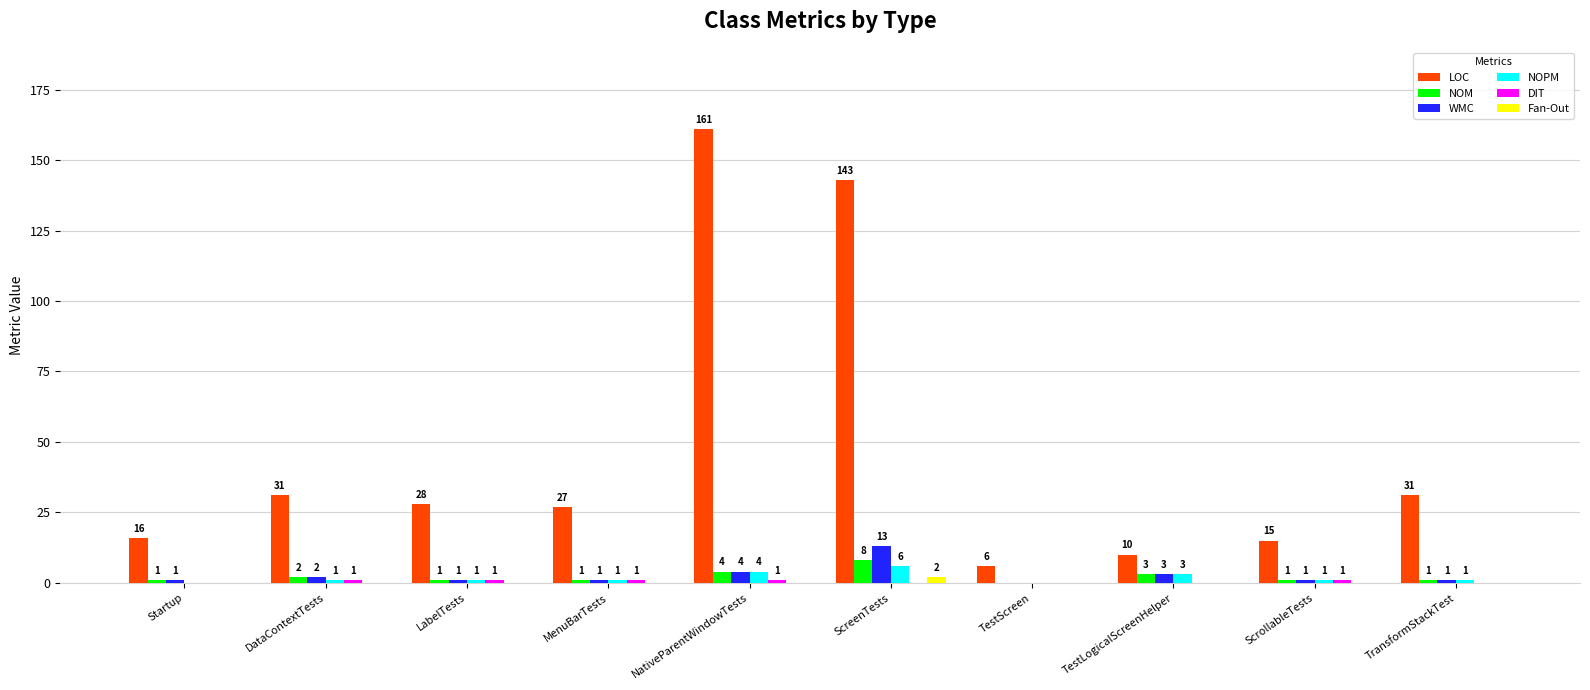

Is it true that LOC equals 27 at MenuBarTests?

True